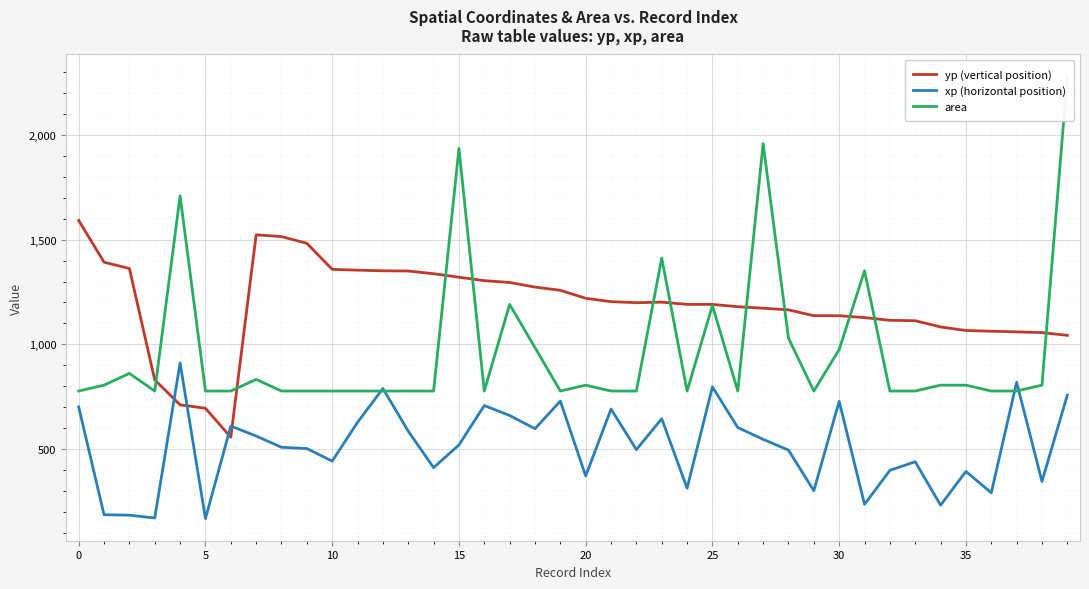

True or false: area has more than 0 points higher than both neighbors.

True